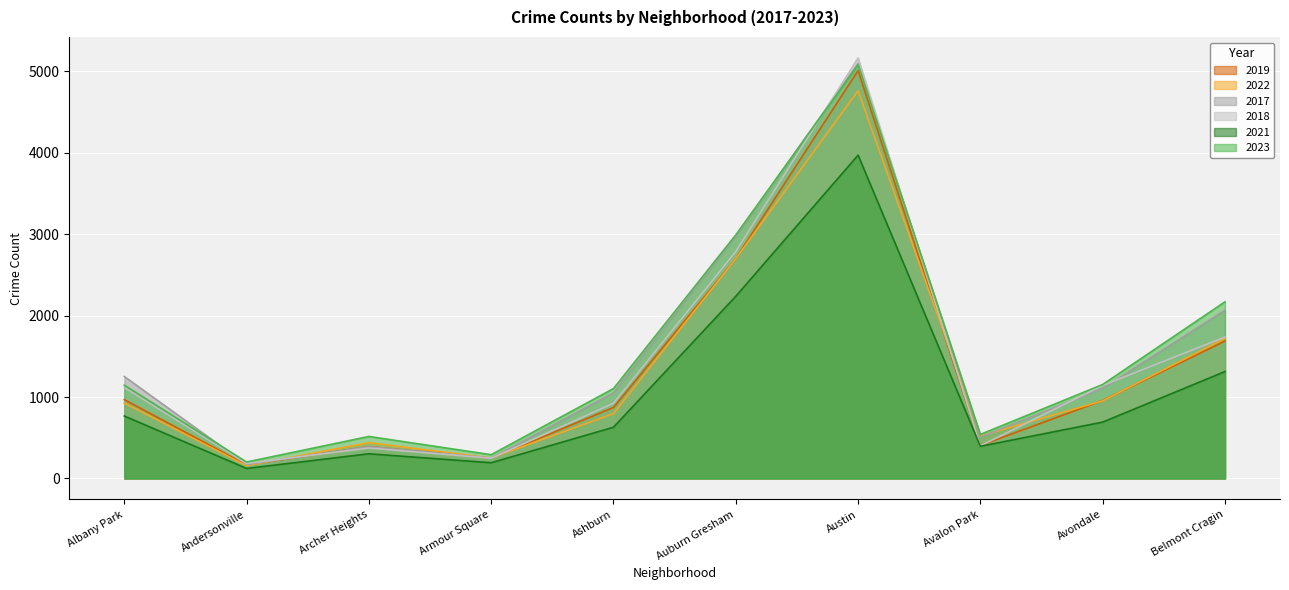

What is the label of the 10th point from the left?

Belmont Cragin